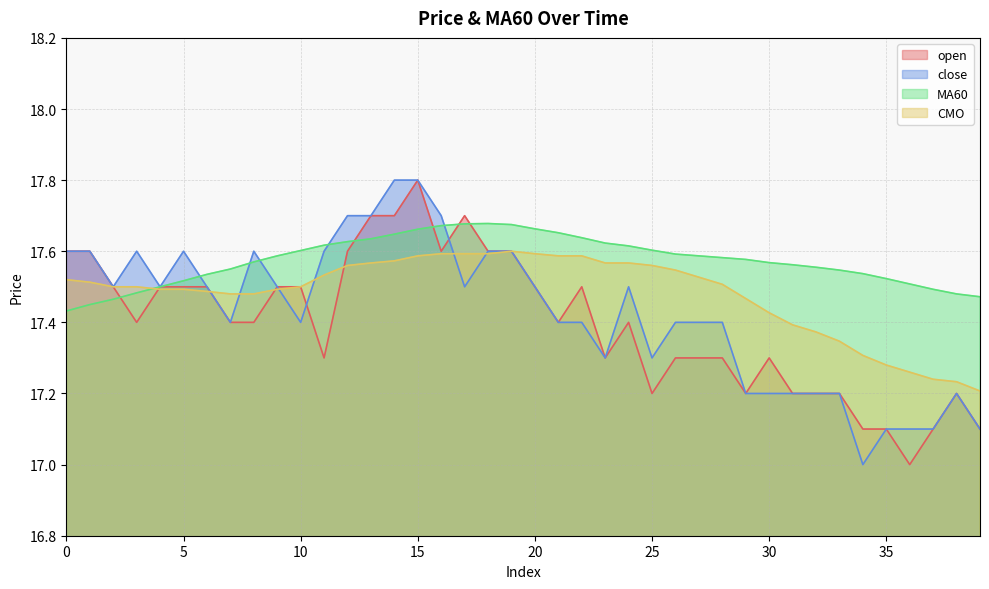

Count the close values in the range 17 to 18.

40